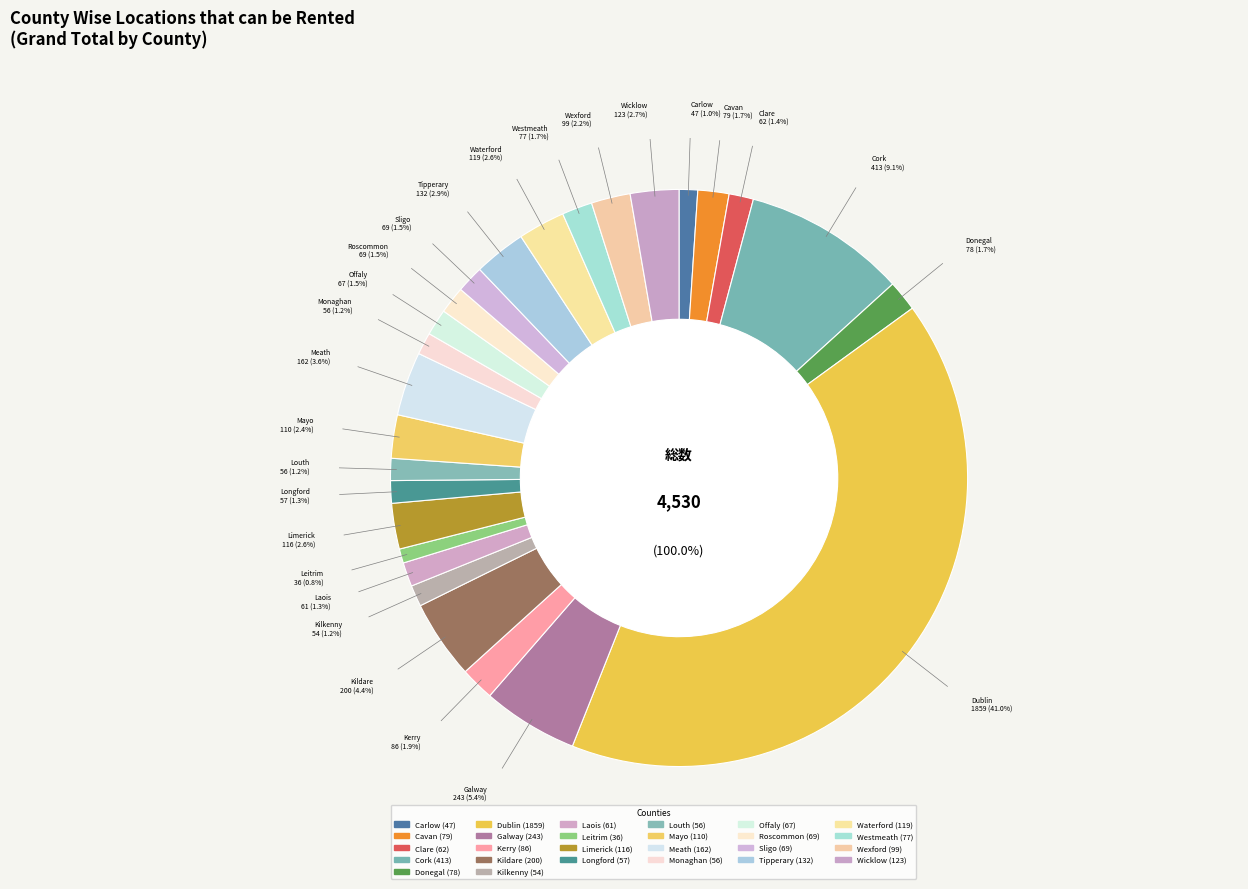

Combined, do Galway and Offaly account for over 50%?

No